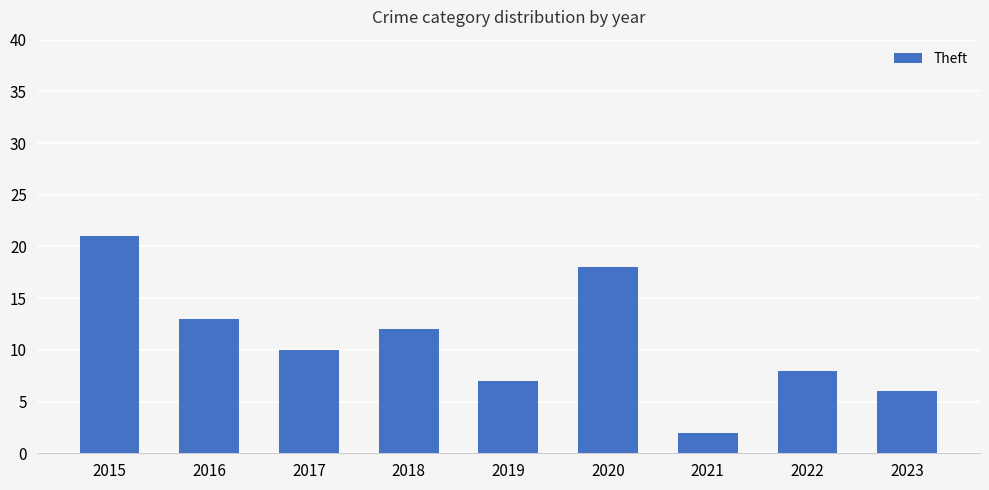

List the labels in order of value, largest first.

2015, 2020, 2016, 2018, 2017, 2022, 2019, 2023, 2021